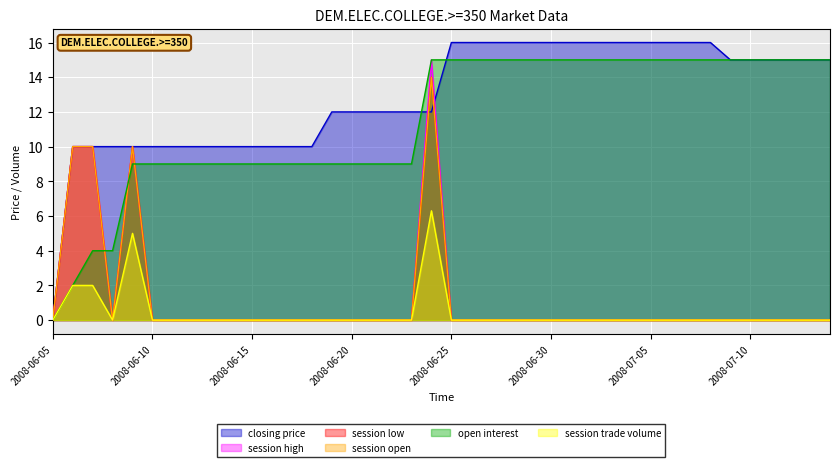

How many values in the session open series exceed 0?

4